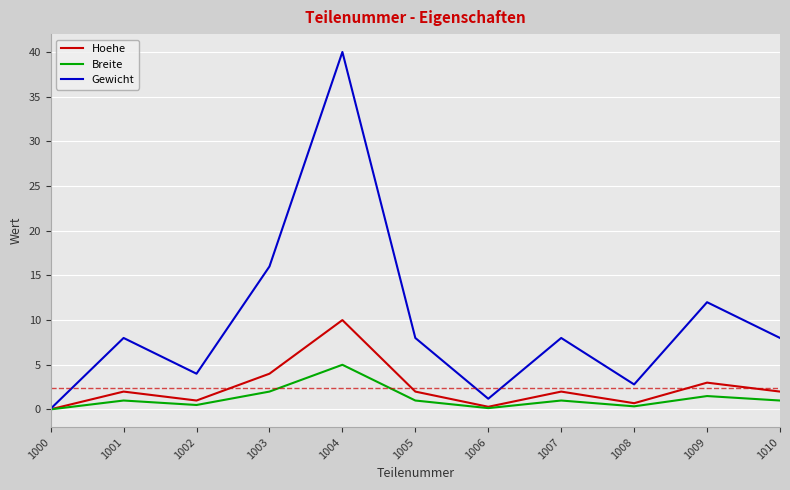

Rank the series by their maximum value, from highest to lowest.

Gewicht, Hoehe, Breite